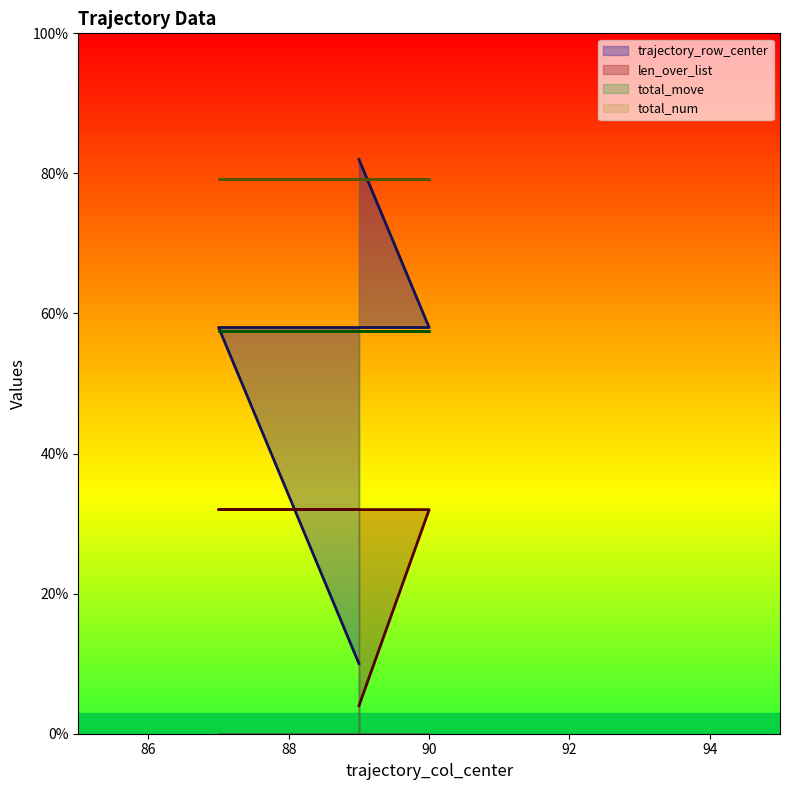

True or false: trajectory_row_center and len_over_list intersect in this chart.

True